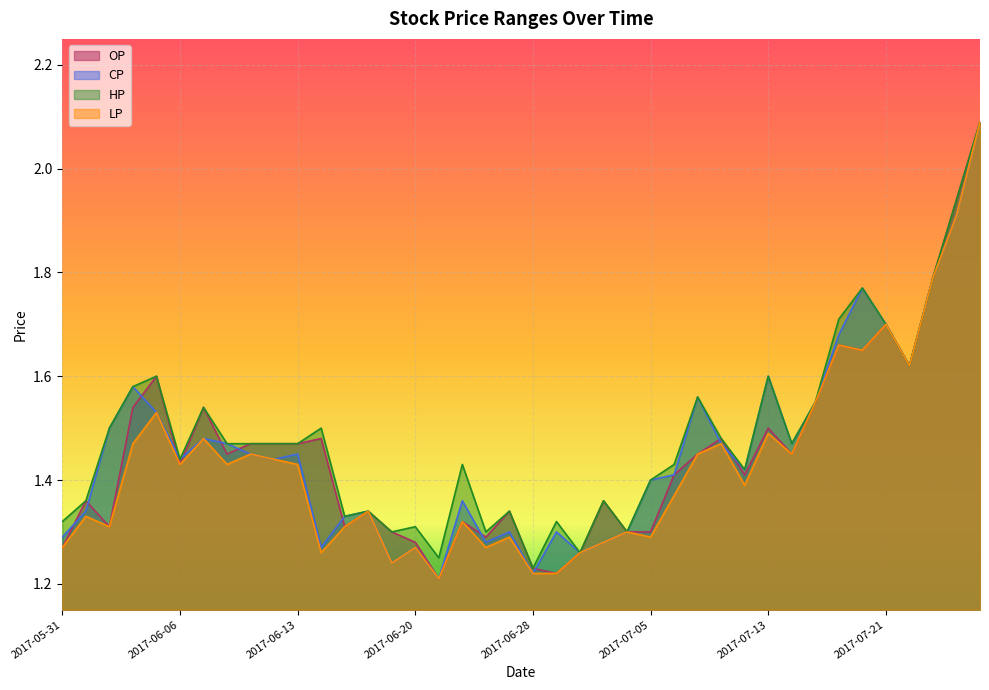

Between 2017-06-08 and 2017-06-22, which series saw the biggest shift?

OP